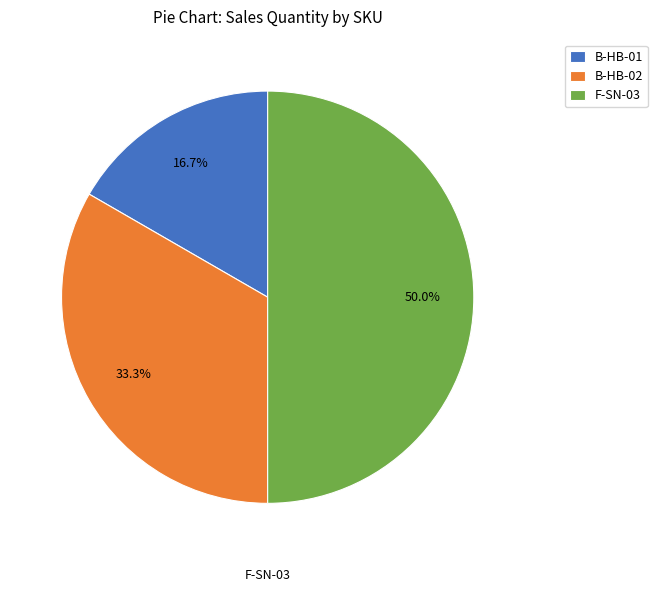

To the nearest percent, what portion does F-SN-03 represent?

50%